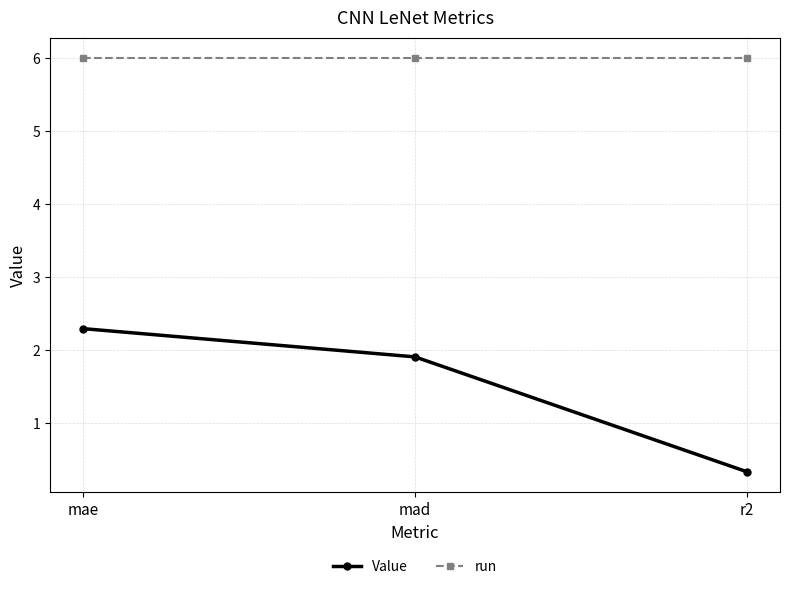

What is the maximum value for Value?

2.3